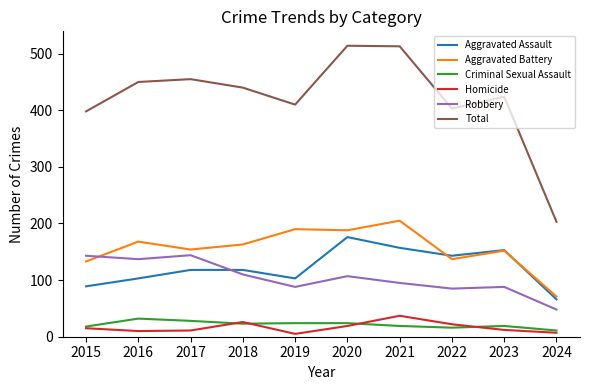

The Aggravated Battery series shows 97 at 2016. True or false?

False